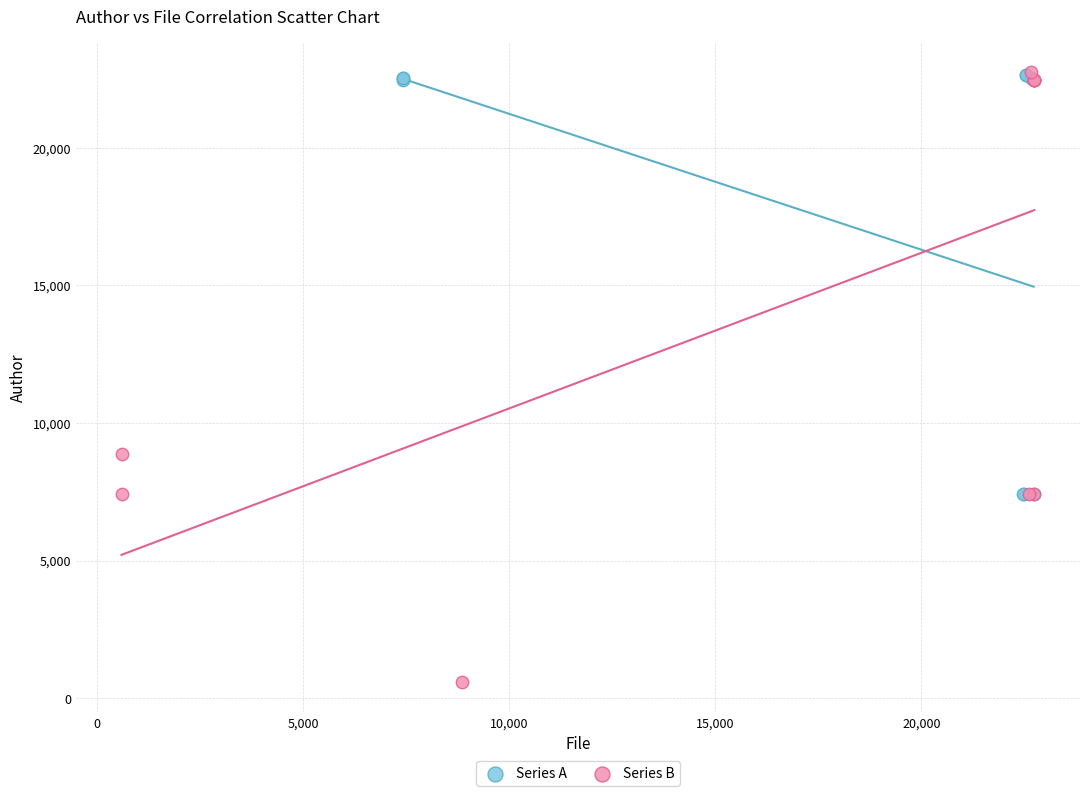

Which series has the largest Y range (max minus min)?

Series B